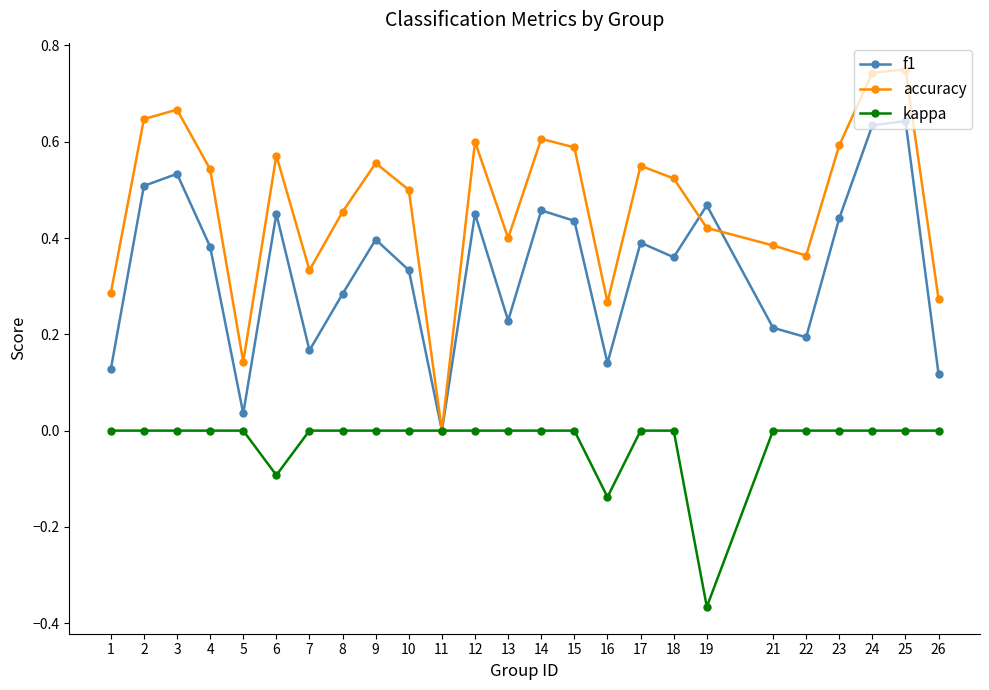

Is the value of accuracy at 25 greater than the value of kappa at 7?

Yes